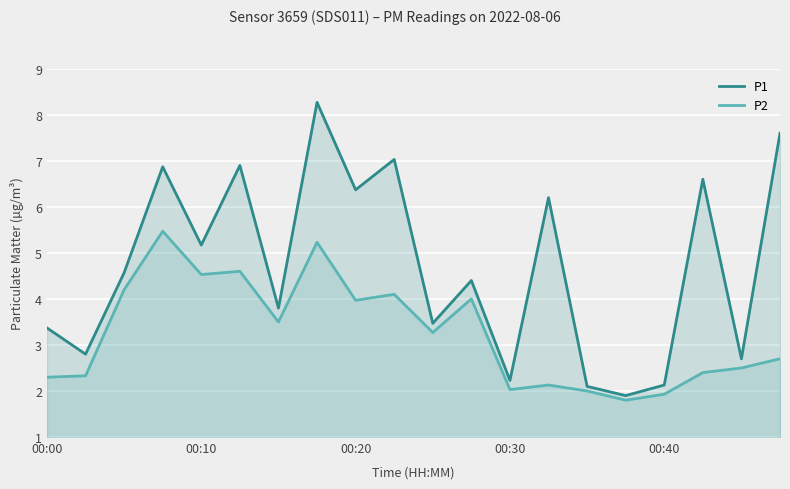

How many lines are shown in the chart?

2